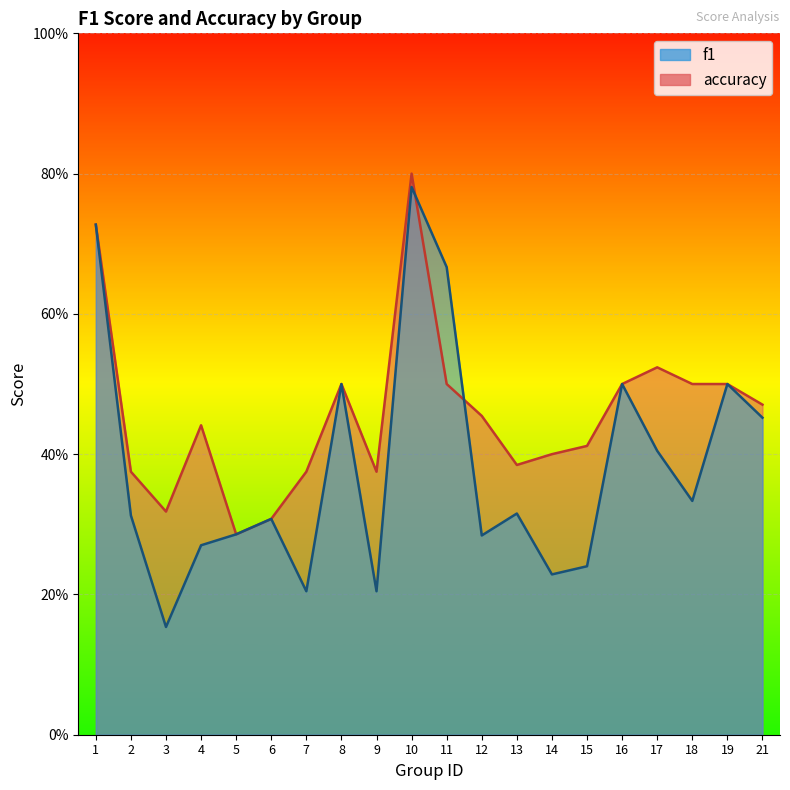

Rank the series by their average value, from lowest to highest.

f1, accuracy